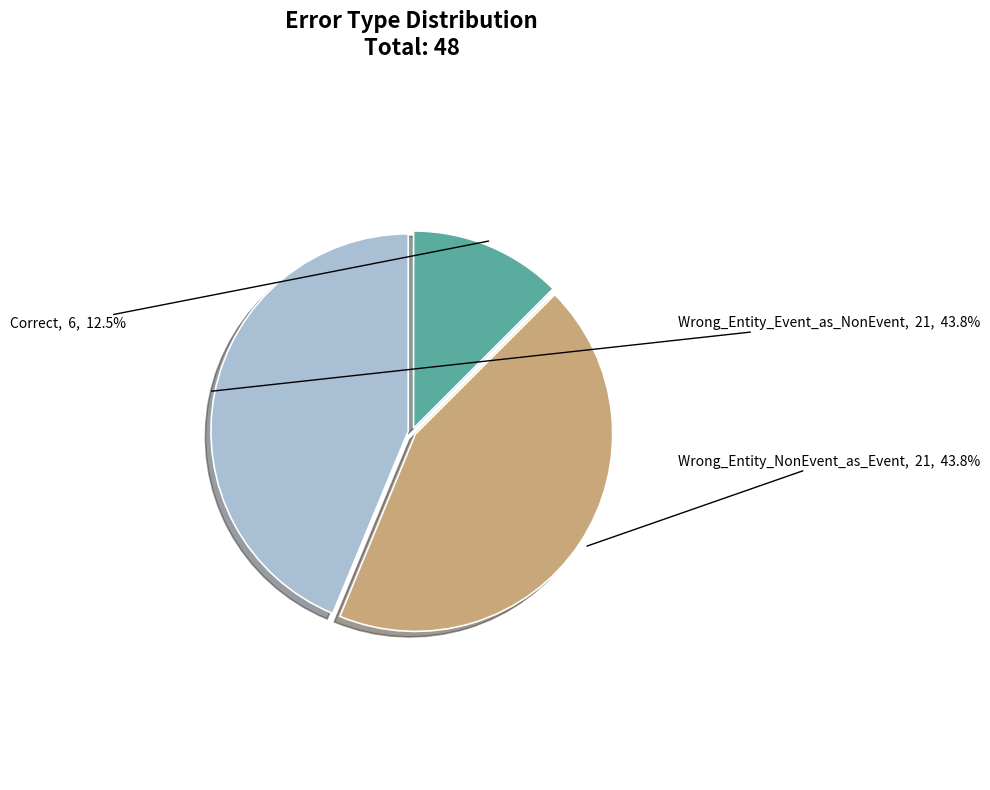

To the nearest percent, what portion does Wrong_Entity_Event_as_NonEvent represent?

44%